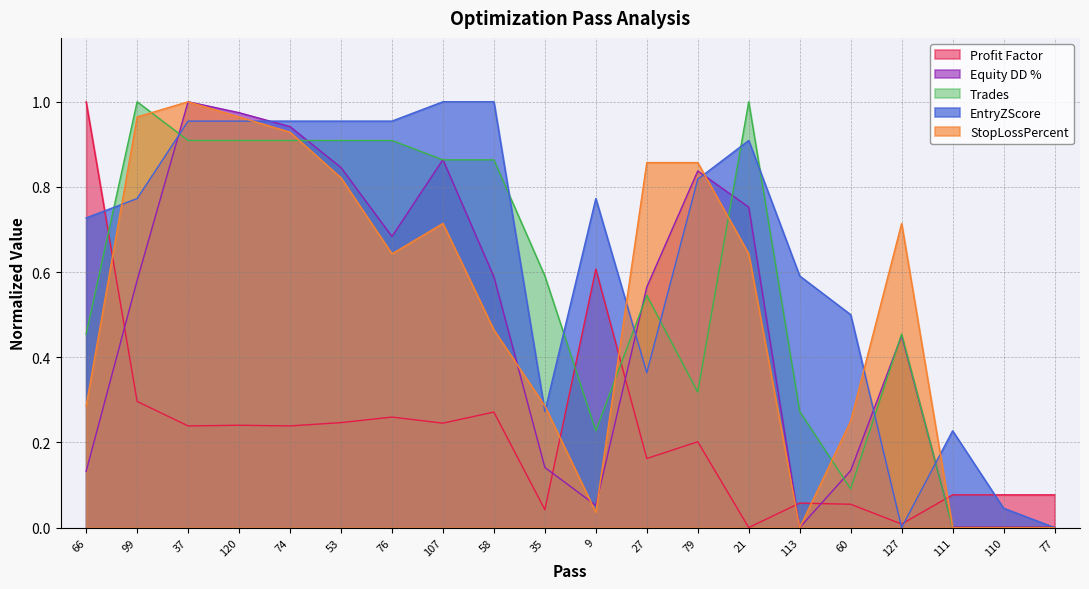

What is the sum of all EntryZScore values?

12.8